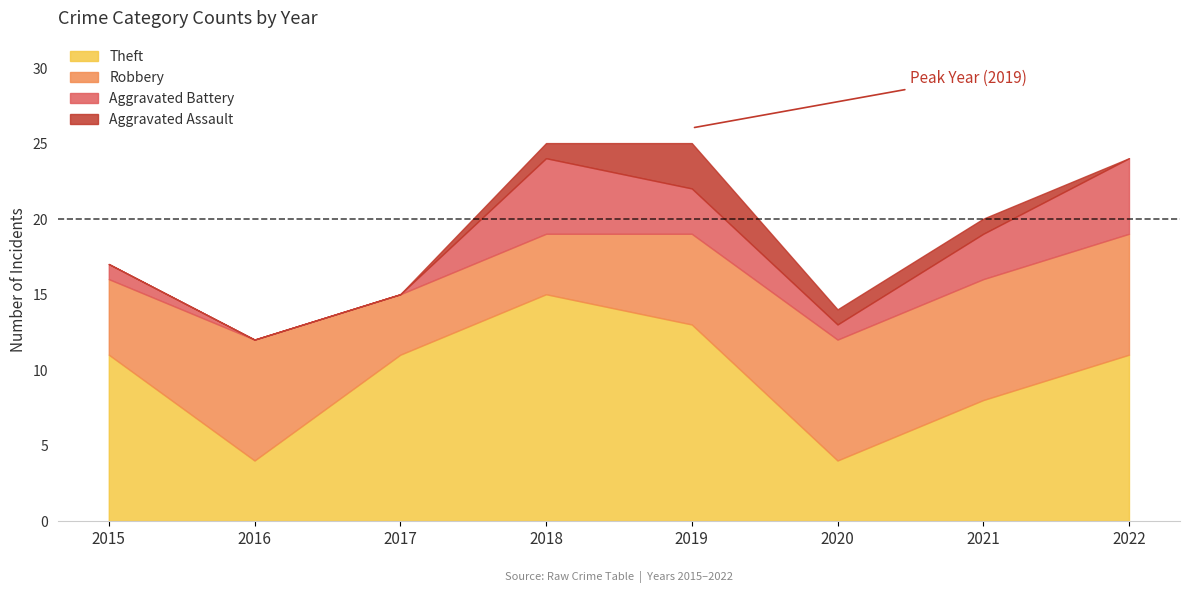

True or false: Aggravated Assault has a value of 2 at 2022.

False